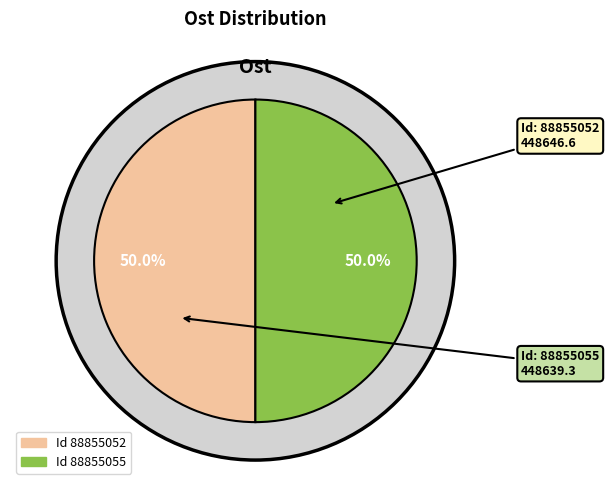

Which slice is the largest?

88855052